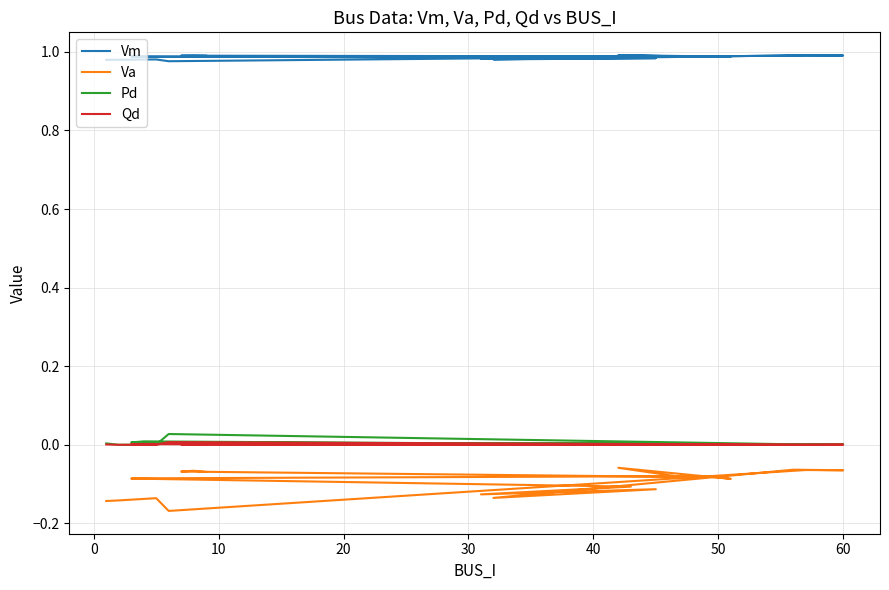

True or false: Pd and Vm intersect in this chart.

False